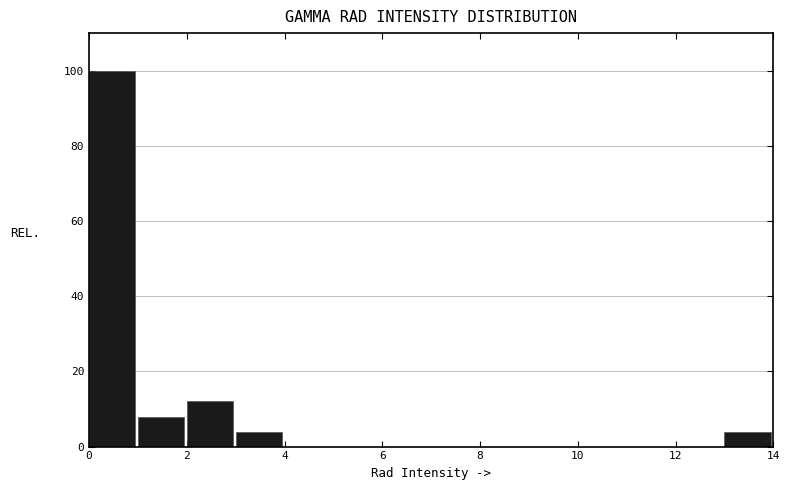

Reading left to right, list every bar in this chart as the range it spans on the x-axis followed by its height. The values are not printed on the chart, so give them approximately, as read against the axis.

0 to 1: 100
1 to 2: 8
2 to 3: 12
3 to 4: 4
4 to 5: 0
5 to 6: 0
6 to 7: 0
7 to 8: 0
8 to 9: 0
9 to 10: 0
10 to 11: 0
11 to 12: 0
12 to 13: 0
13 to 14: 4